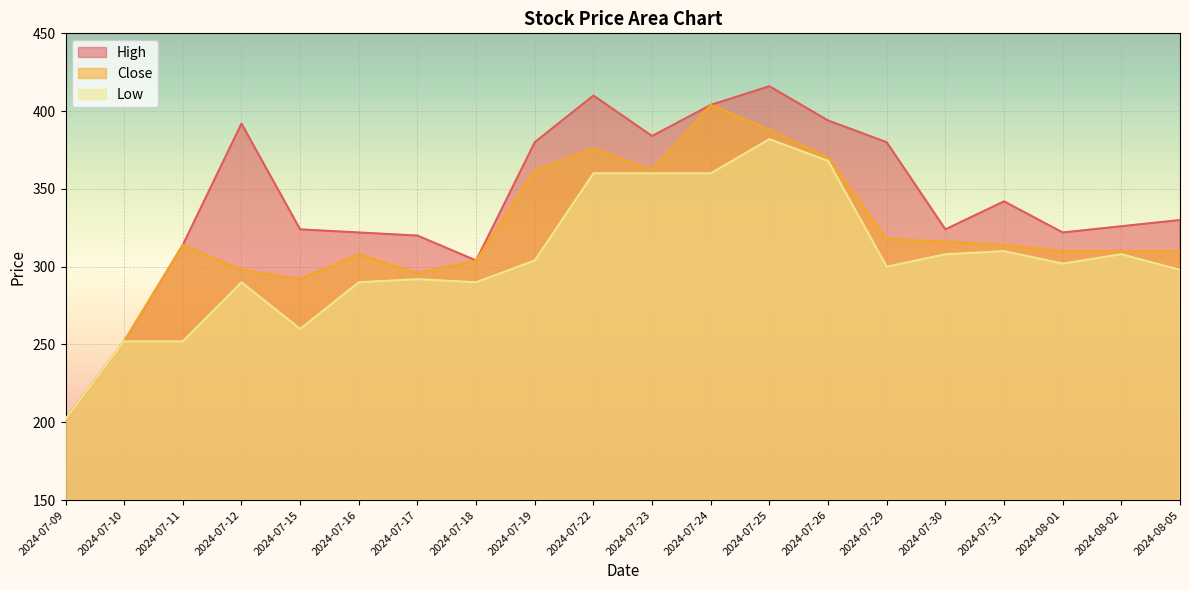

List the labels in order of High value, smallest first.

2024-07-09, 2024-07-10, 2024-07-18, 2024-07-11, 2024-07-17, 2024-07-16, 2024-08-01, 2024-07-15, 2024-07-30, 2024-08-02, 2024-08-05, 2024-07-31, 2024-07-19, 2024-07-29, 2024-07-23, 2024-07-12, 2024-07-26, 2024-07-24, 2024-07-22, 2024-07-25